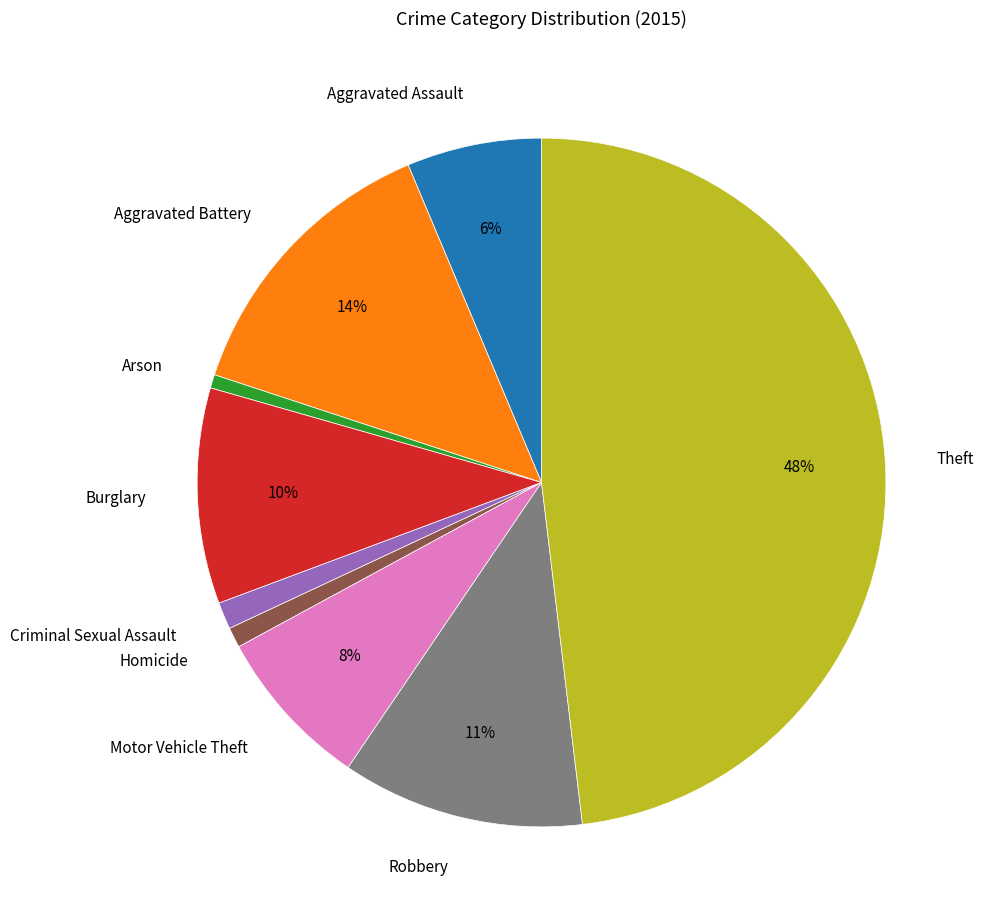

Do Arson and Robbery together represent more than half of the pie?

No